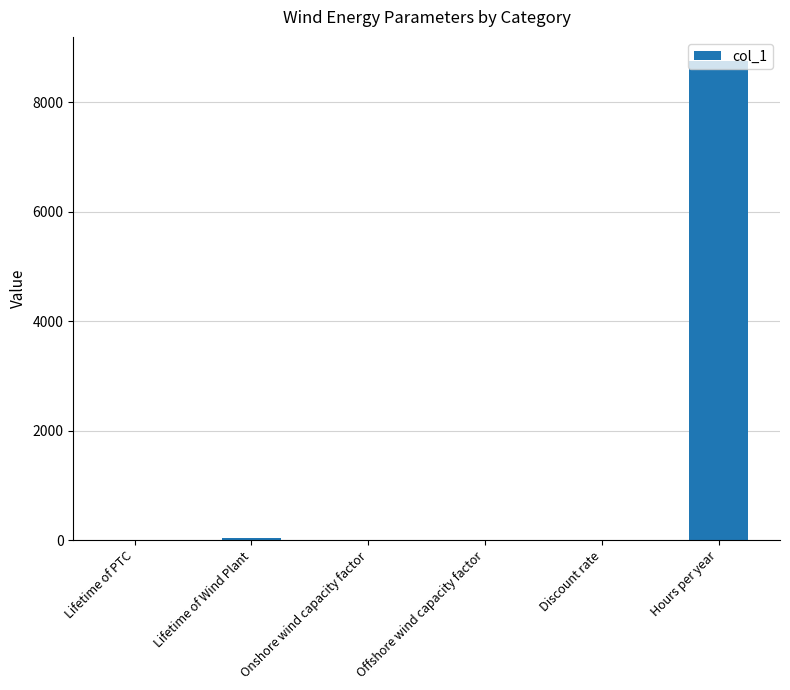

What is the greatest value displayed?

8760.0